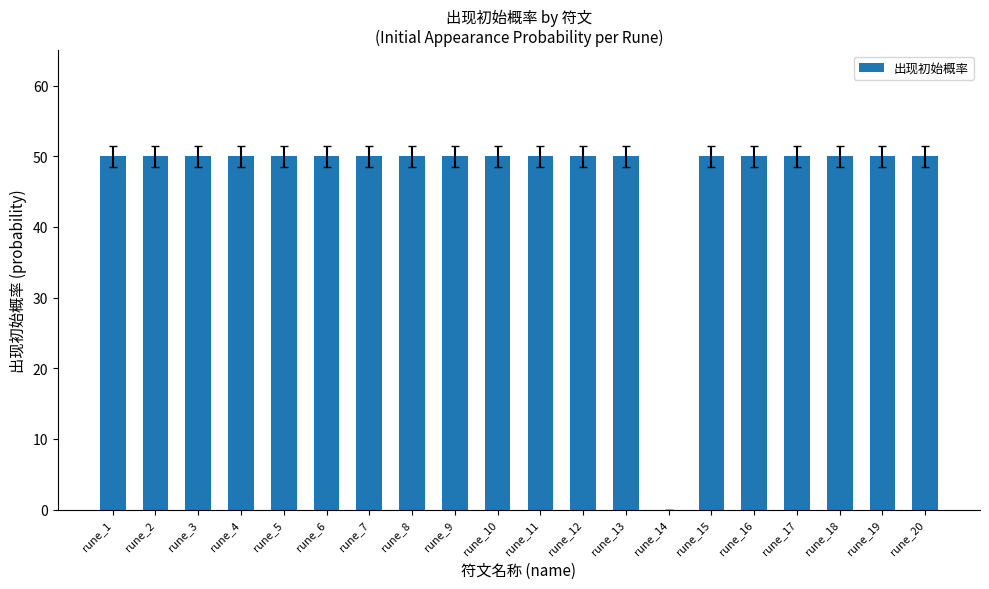

What is the maximum value shown in the chart?

50